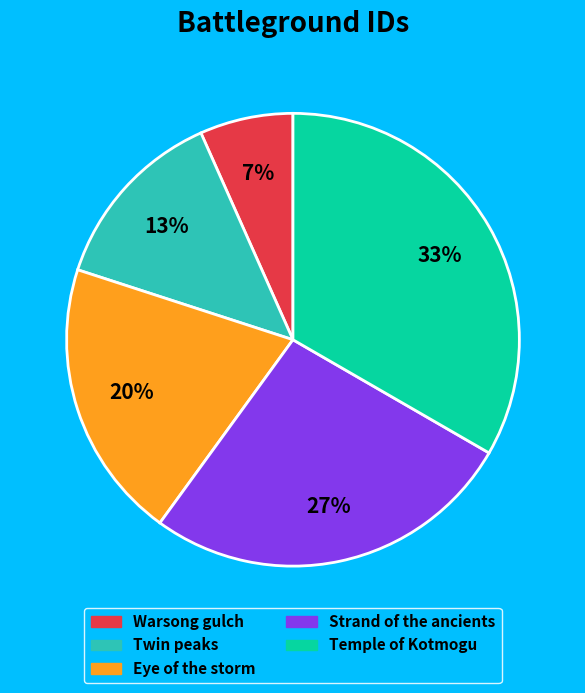

Is the sum of Twin peaks and Temple of Kotmogu greater than half?

No